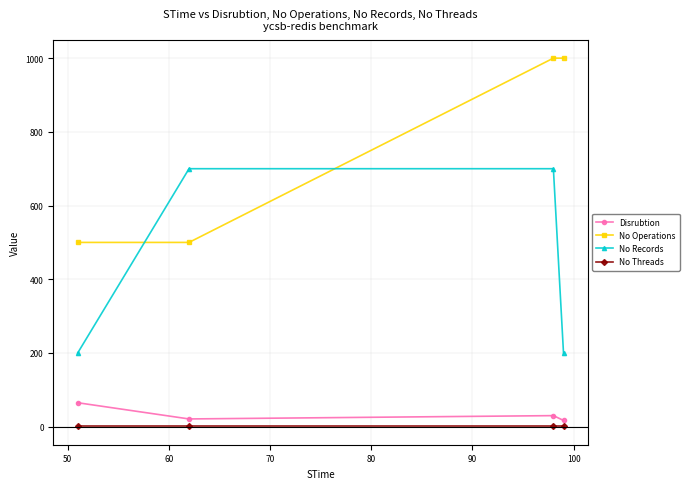

What is the maximum value for No Records?

700